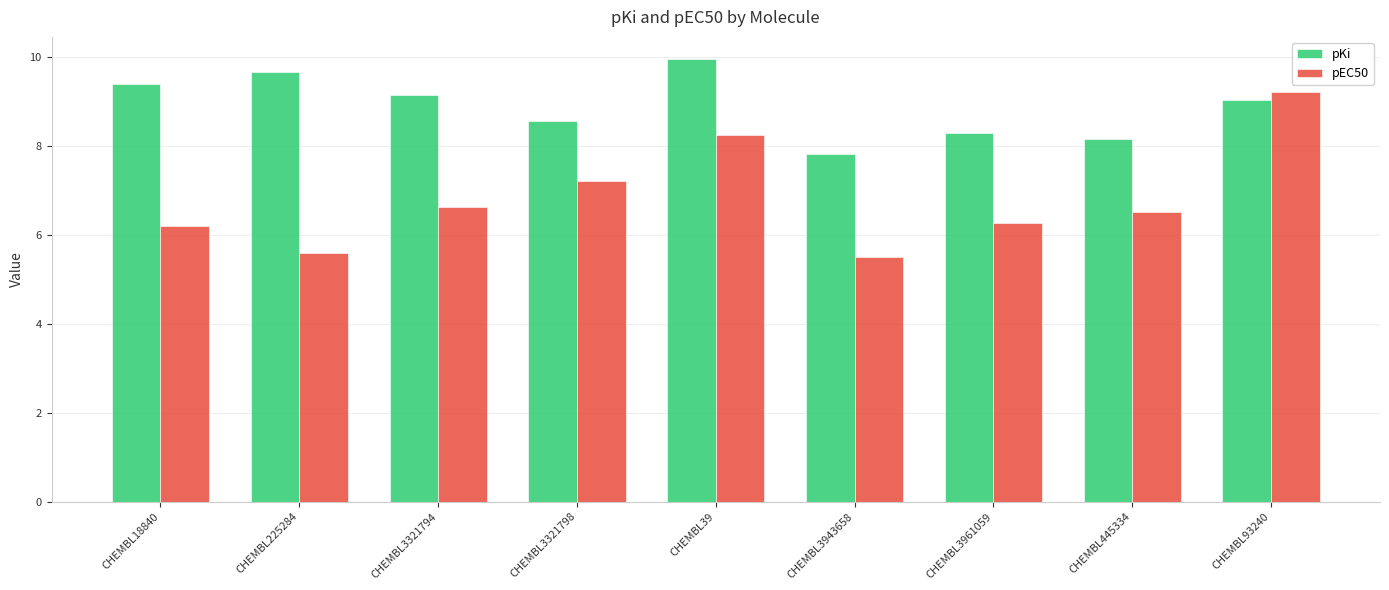

How many groups of bars are there?

9